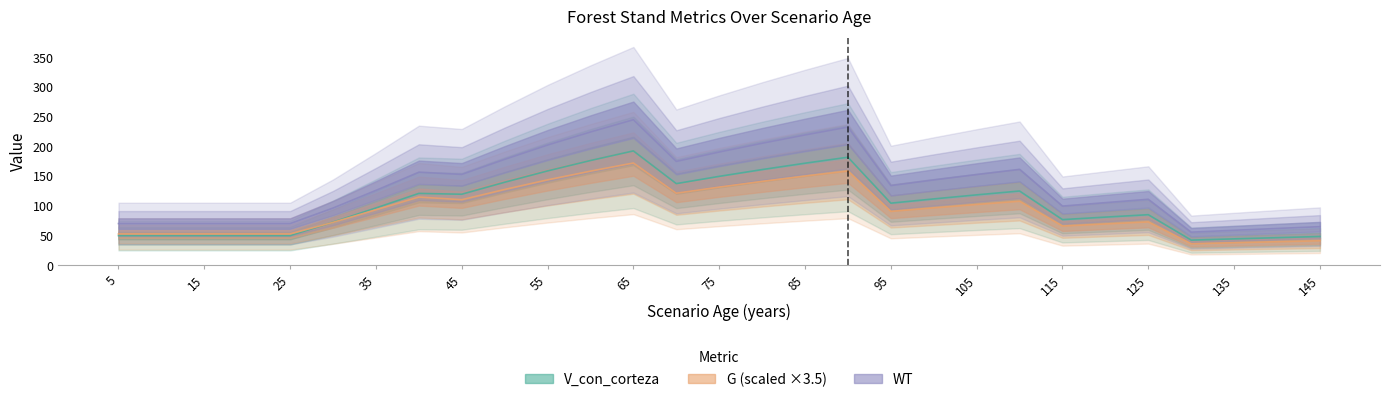

What is the sum of all V_con_corteza values?

3011.7